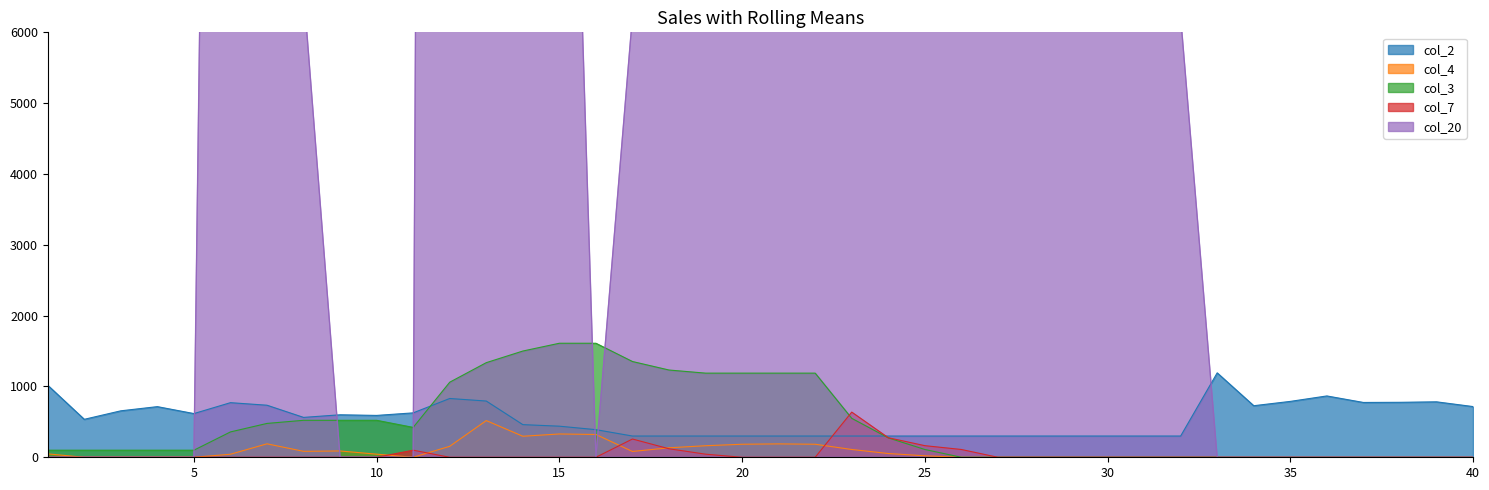

What is the total value across all series at 28?

6525